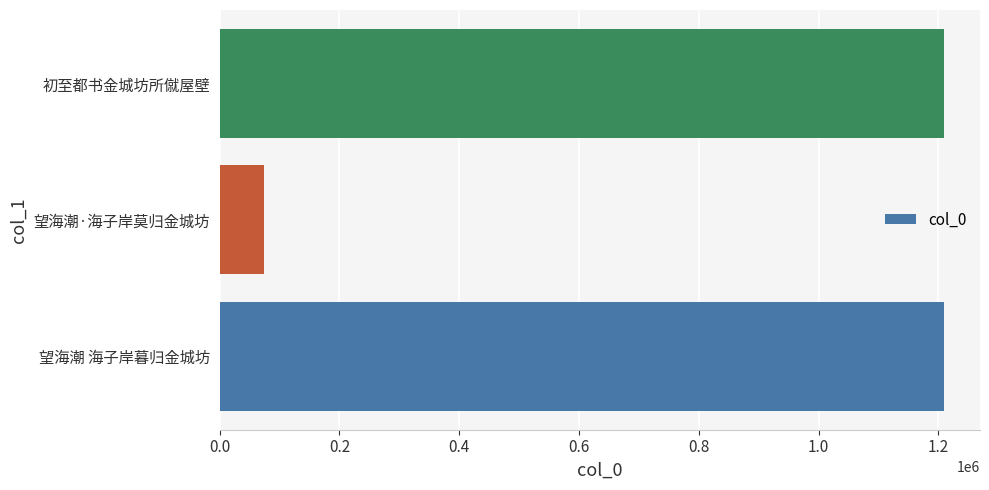

Are the bars horizontal?

Yes